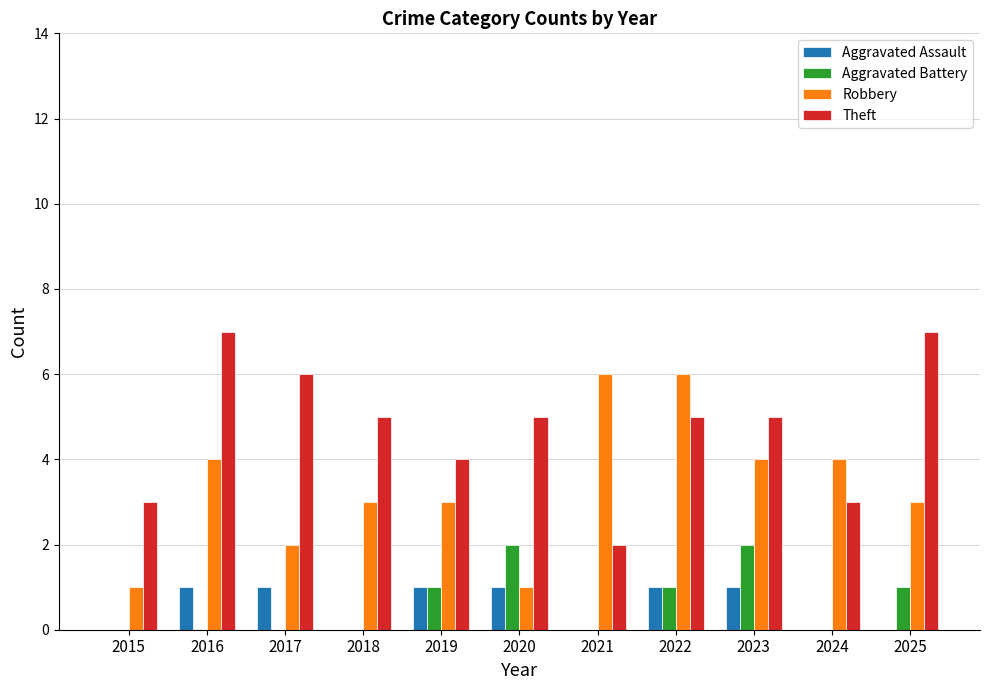

What is the sum of the Theft values at 2019 and 2018?

9